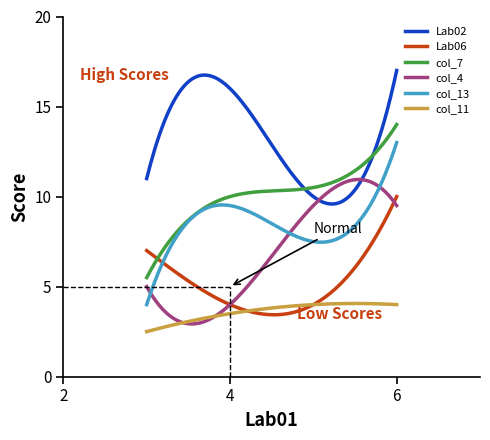

Which series has the largest total across all categories?

Lab02